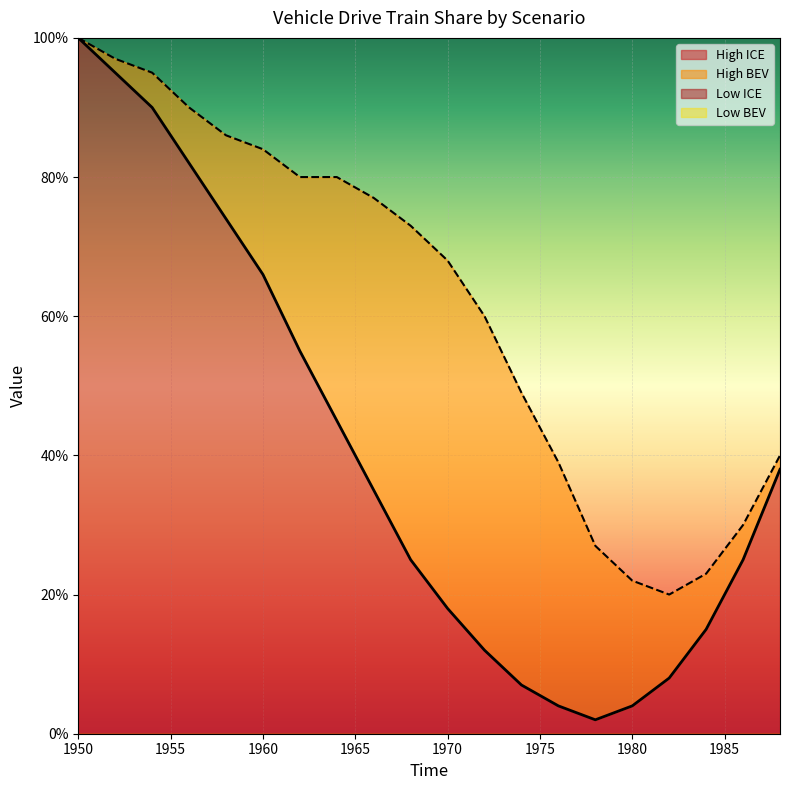

How many values in the High ICE series exceed 35?

9